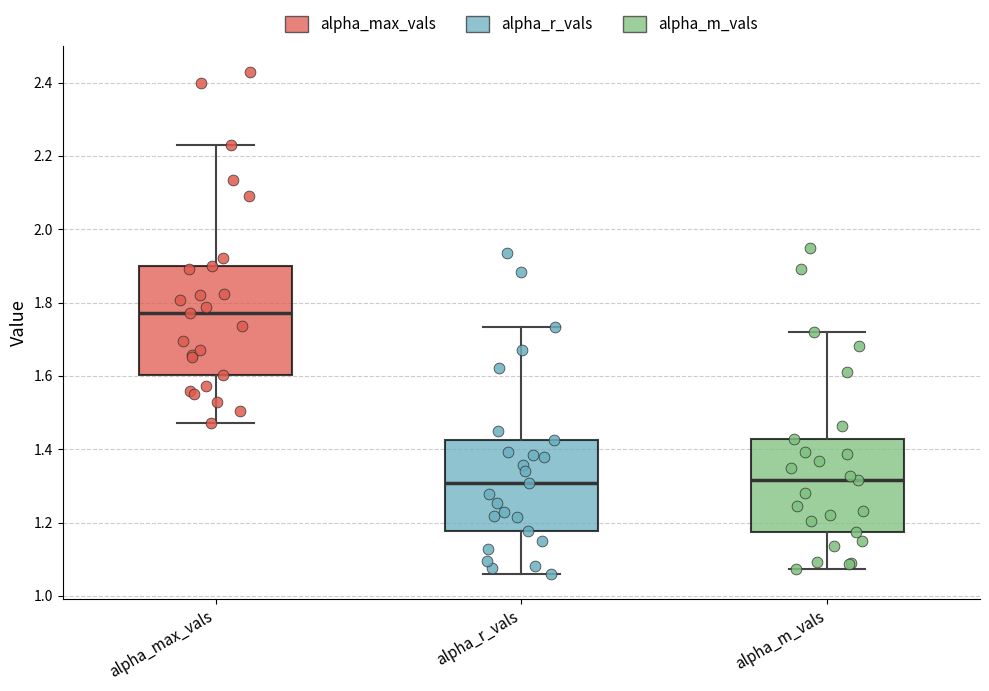

Comparing the boxes themselves (not the whiskers), which one is the tallest?

alpha_max_vals